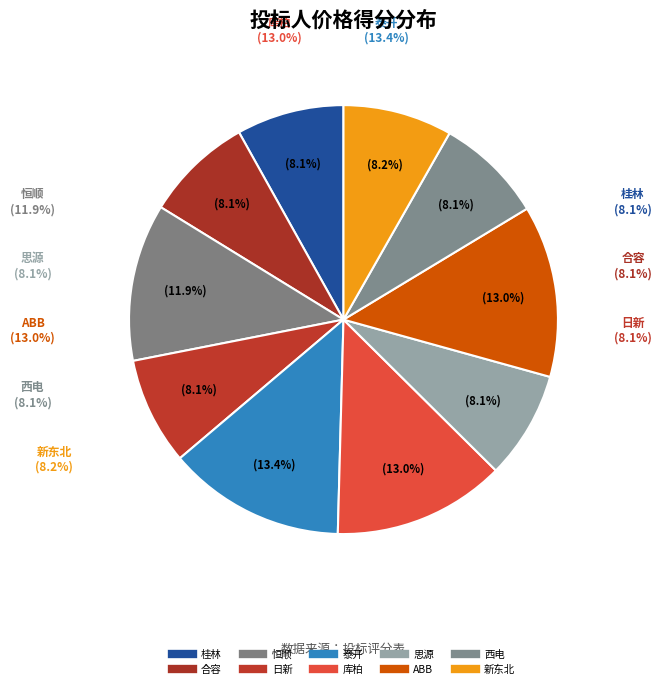

To the nearest percent, what portion does 库柏 represent?

13%